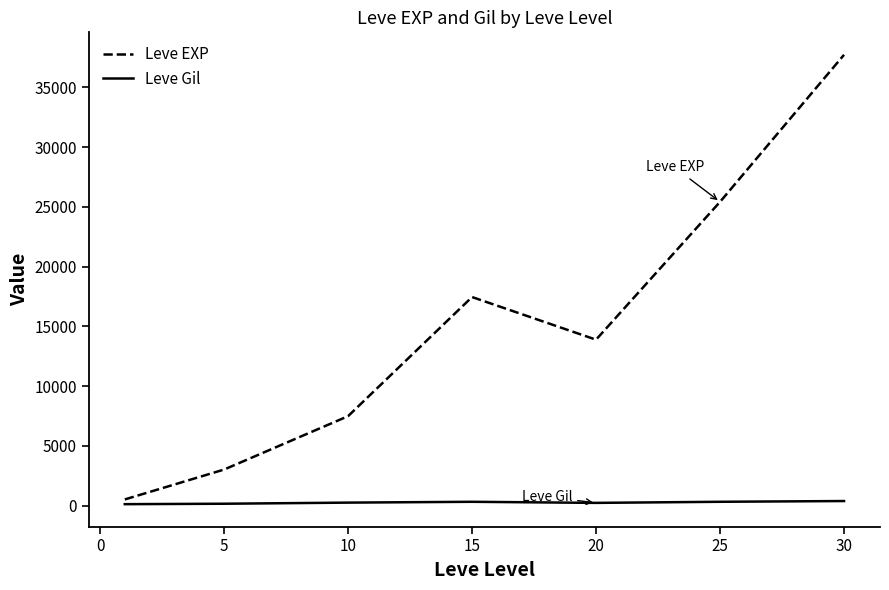

Which series has the largest total across all categories?

Leve EXP